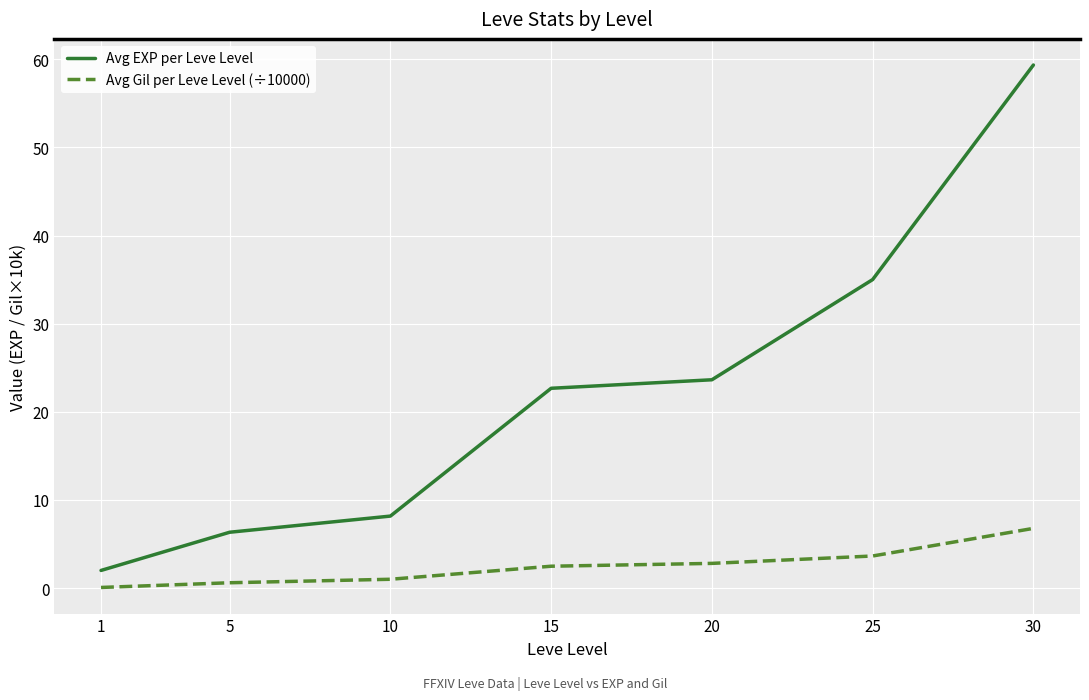

True or false: Avg Gil per Leve Level (÷10000) has more than 2 interior local peaks.

False